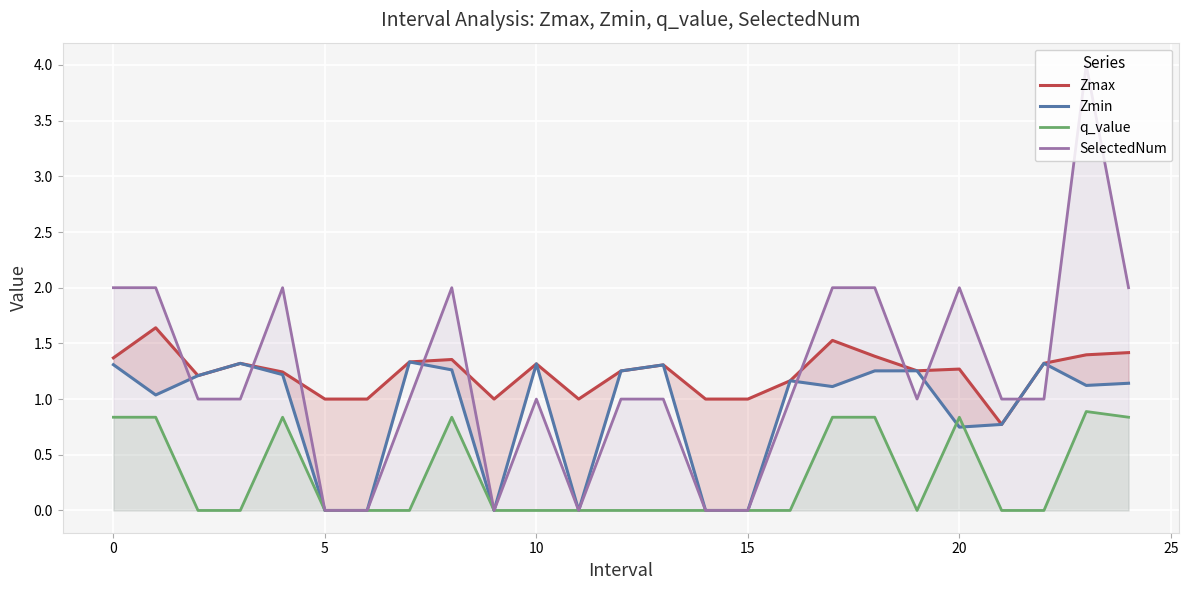

What is the difference between the SelectedNum values at 12 and 14?

1.0